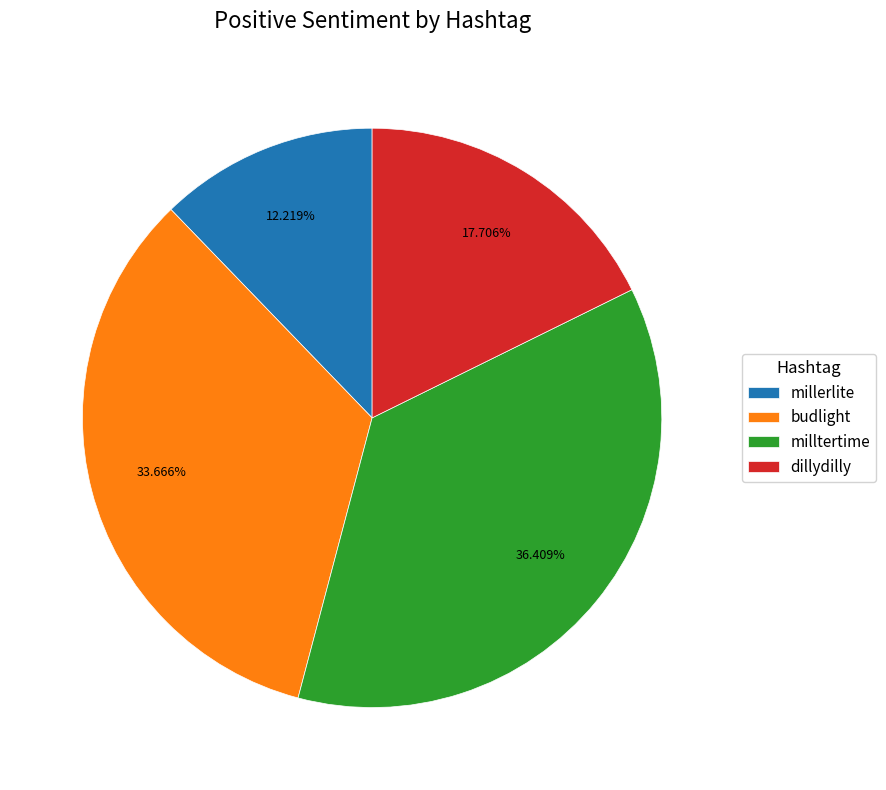

How many slices are in this pie chart?

4